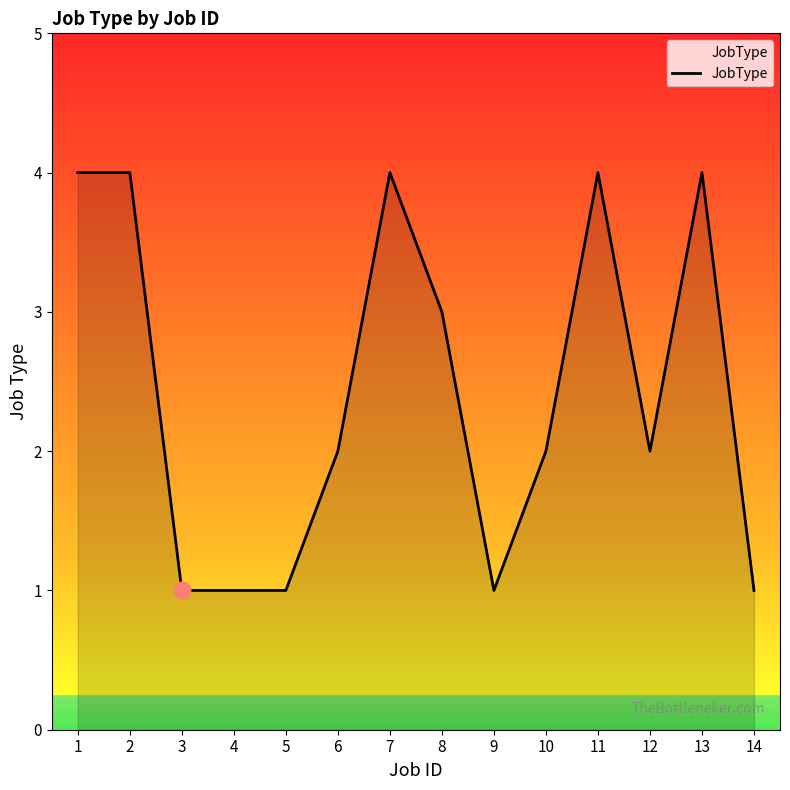

What is the difference between the values at 2 and 4?

3